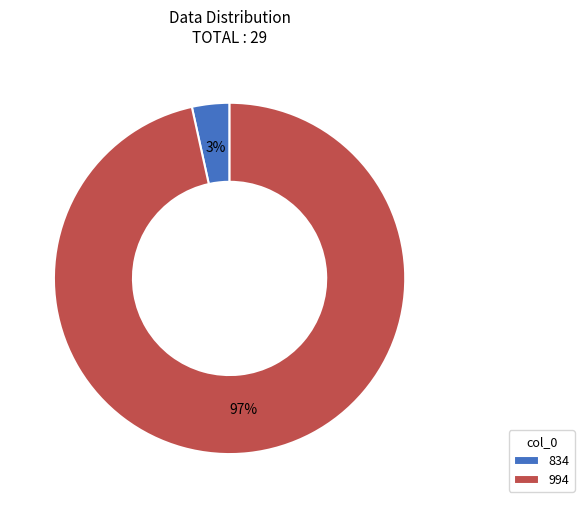

Which slice is the smallest?

834